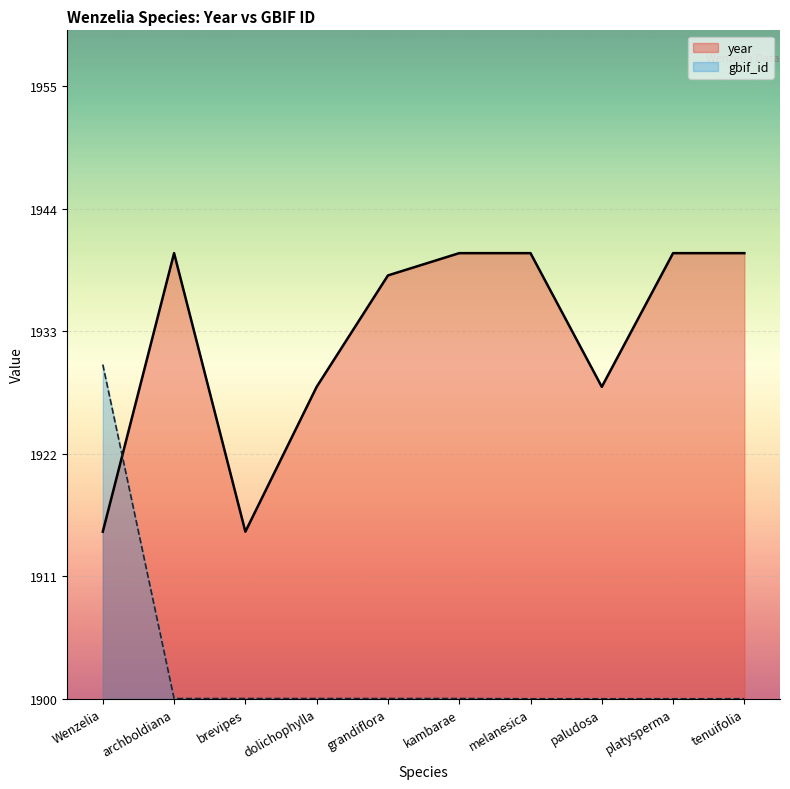

How many data points does each series have?

10